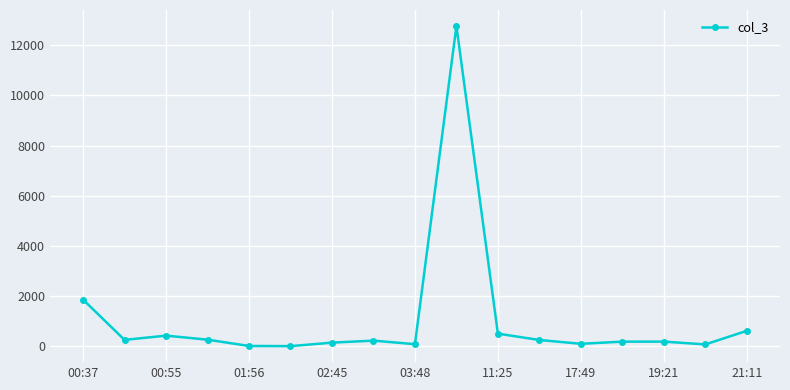

What is the greatest value displayed?

12767